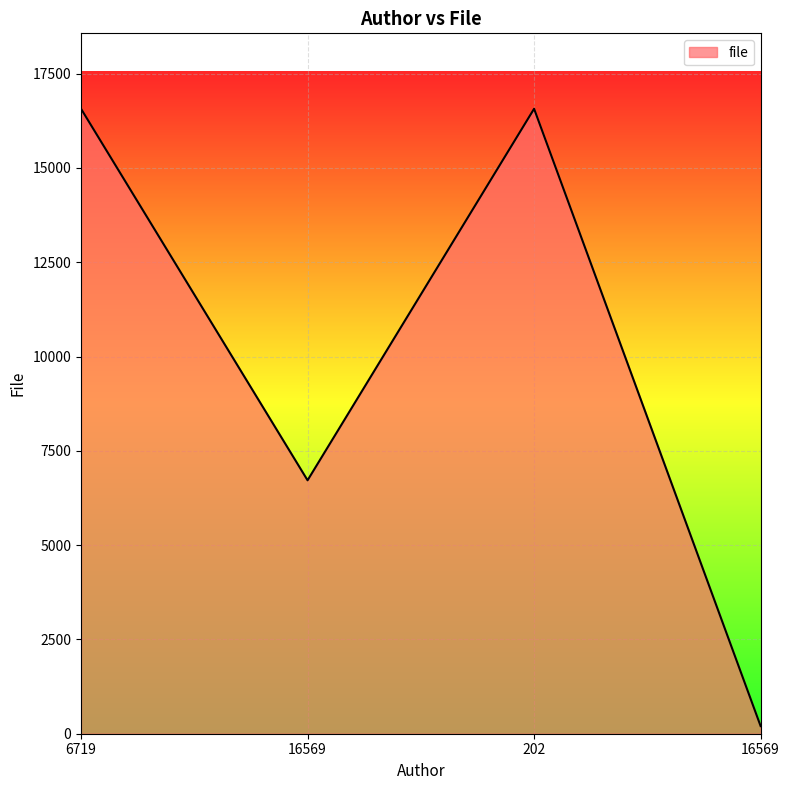

What is the maximum value shown in the chart?

16569